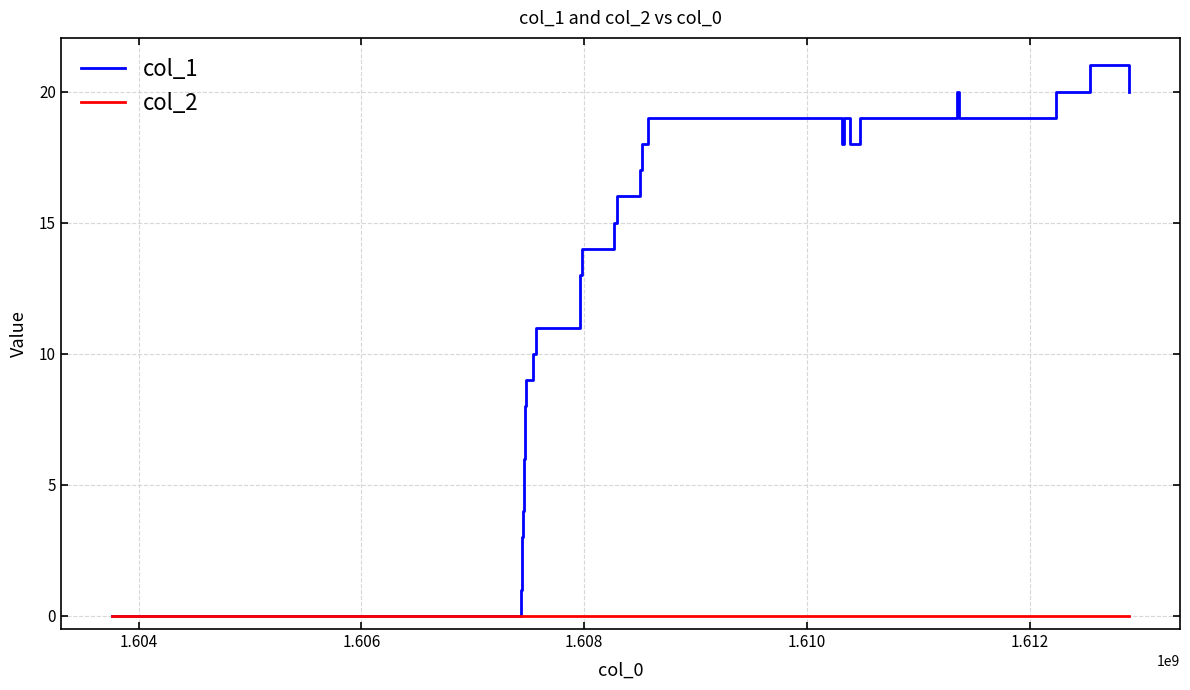

How many lines are shown in the chart?

2